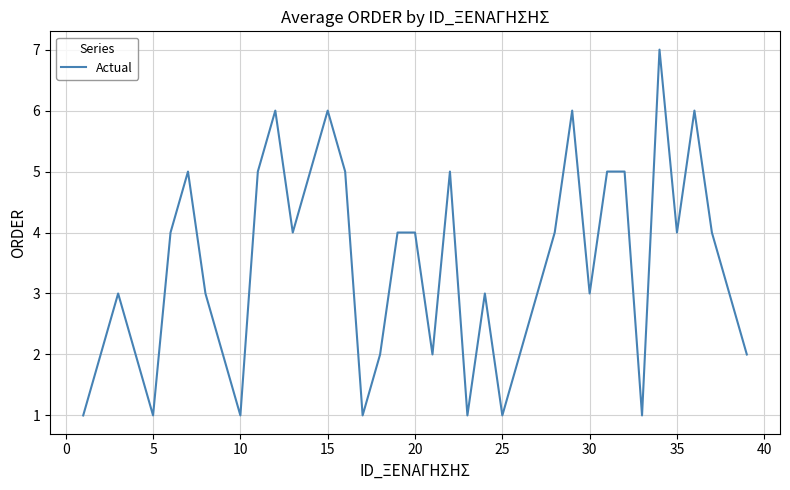

Does the chart have visible grid lines?

Yes